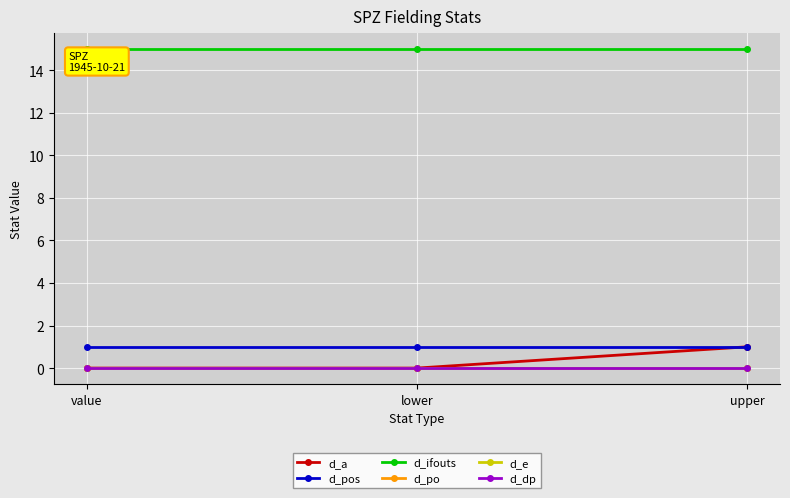

Which category has the lowest value in the d_ifouts series?

value